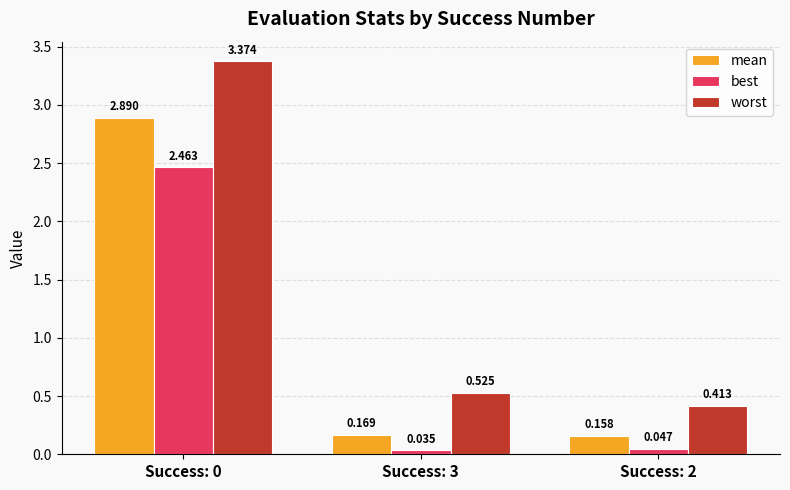

Does the chart contain any negative values?

No